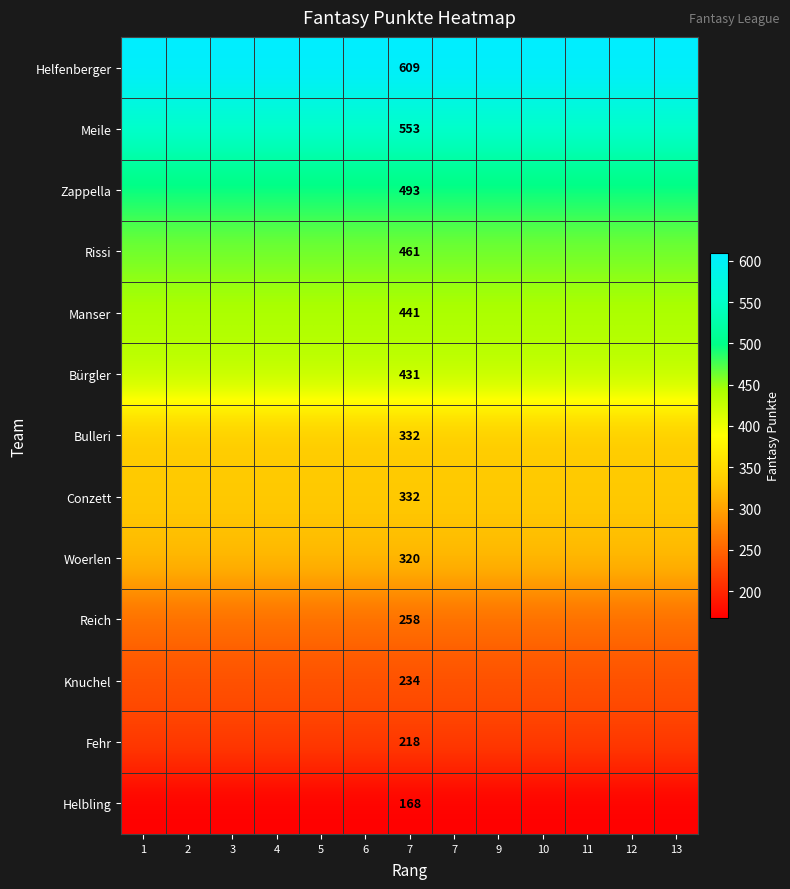

At how many categories does at least one series exceed 453?

13